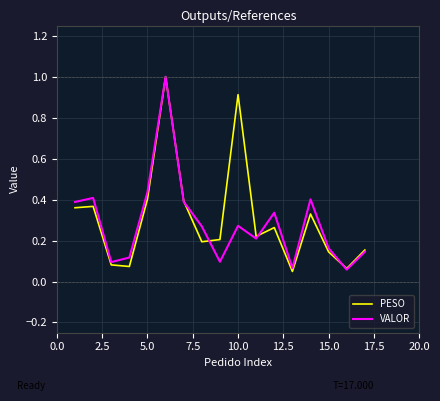

What is the highest value of the PESO series?

1.0